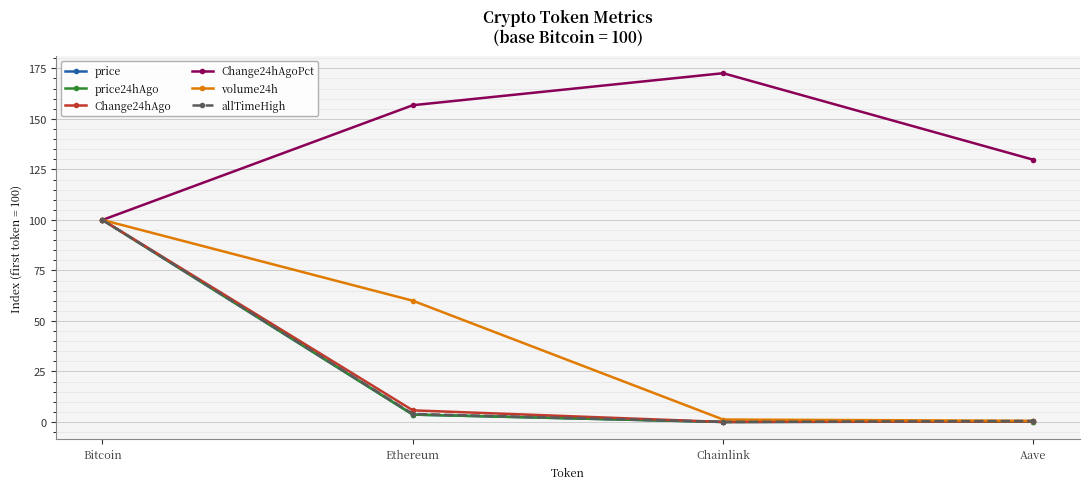

True or false: volume24h has a value of 60.0 at Ethereum.

True